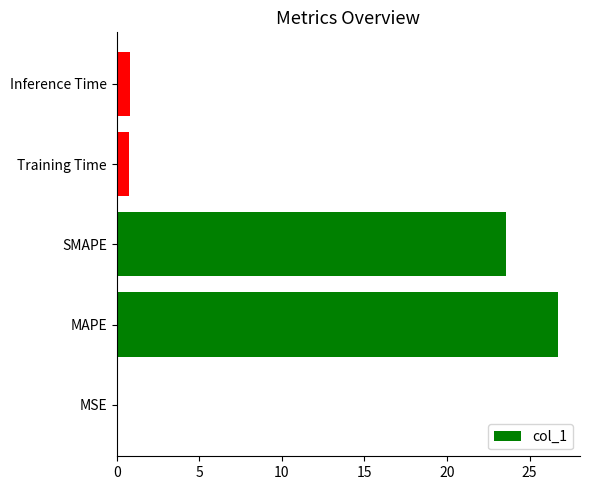

What is the maximum value shown in the chart?

26.7